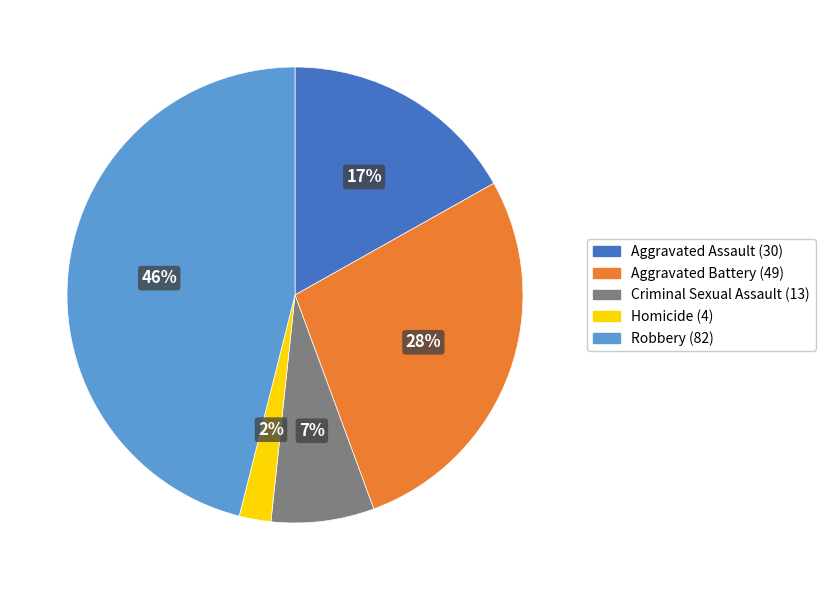

Count the number of slices in the pie.

5